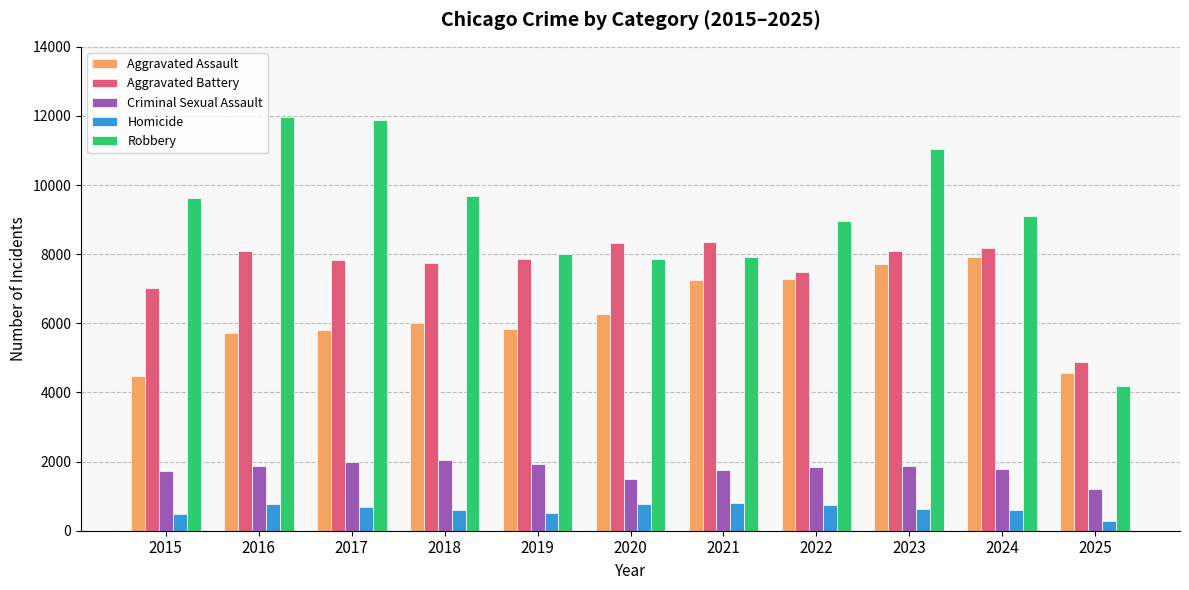

What are all the series names shown in the legend?

Aggravated Assault, Aggravated Battery, Criminal Sexual Assault, Homicide, Robbery